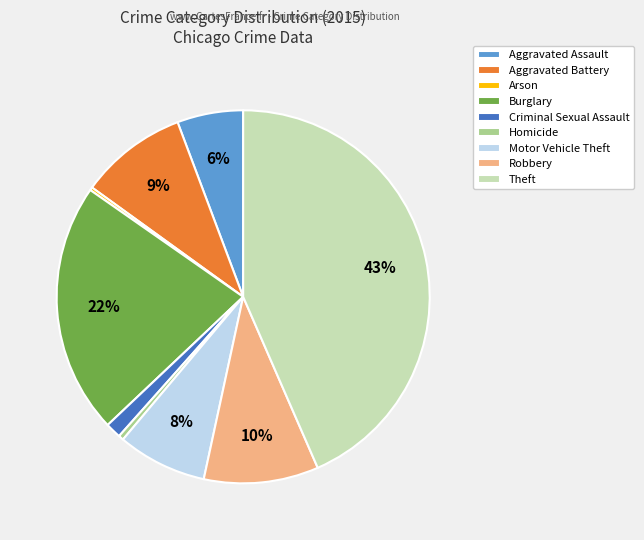

To the nearest percent, what is the difference between the largest and smallest slice percentages?

43%